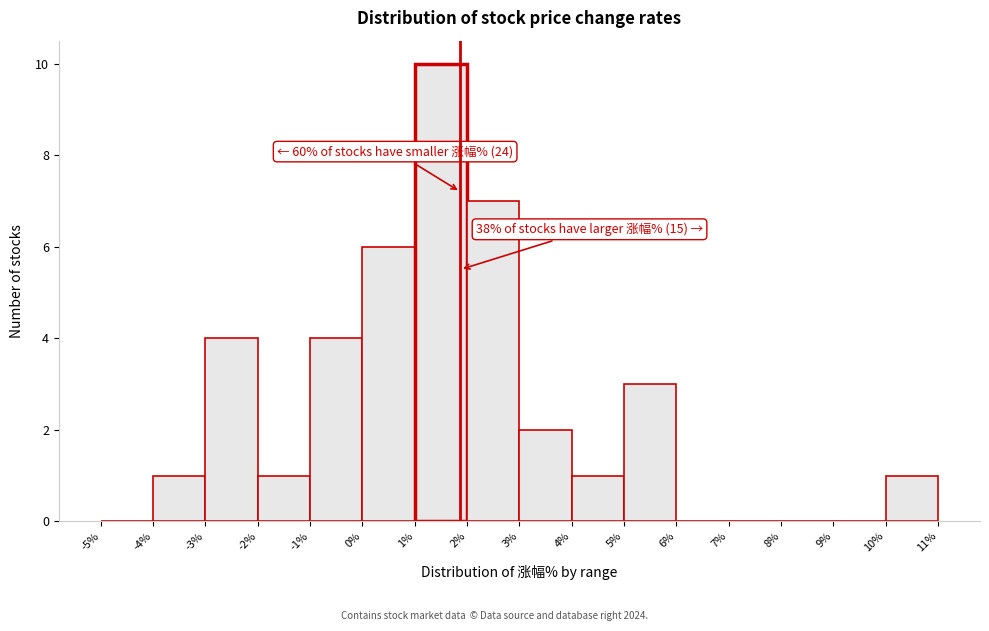

Which range on the x-axis has the tallest bar?

1% to 2%